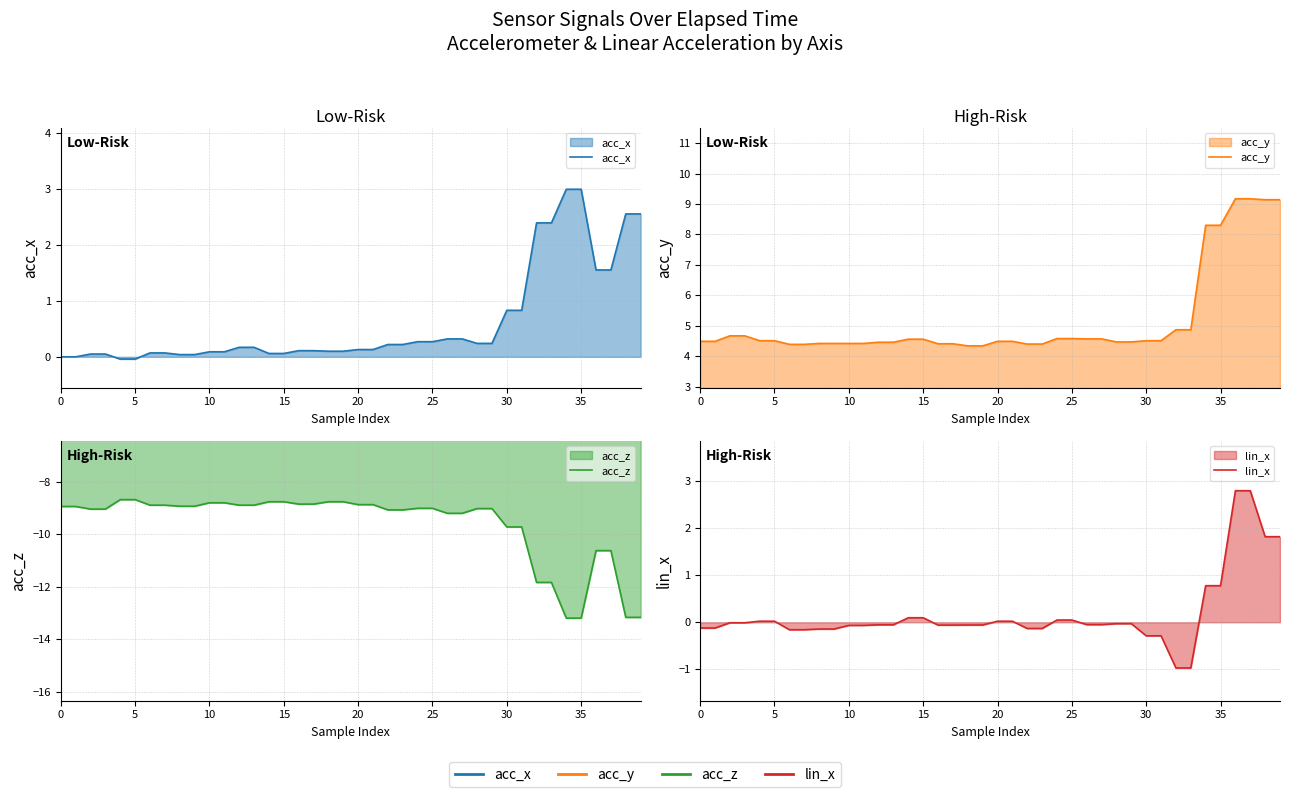

Rank the series at 0 from highest to lowest value.

acc_y, acc_x, lin_x, acc_z